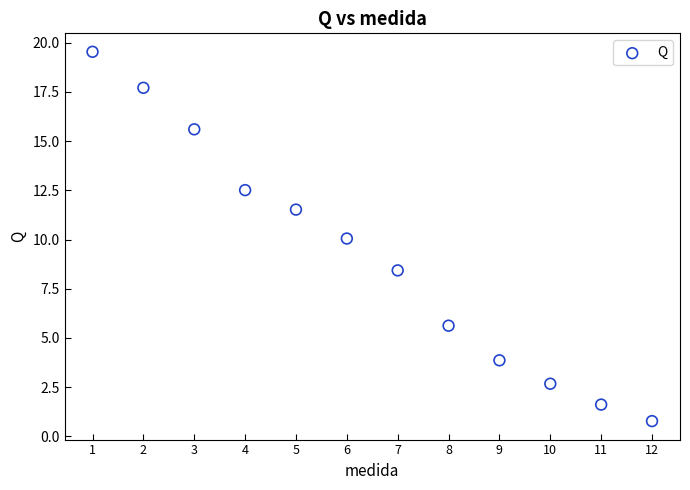

What is the range of X values (max minus min)?

11.0